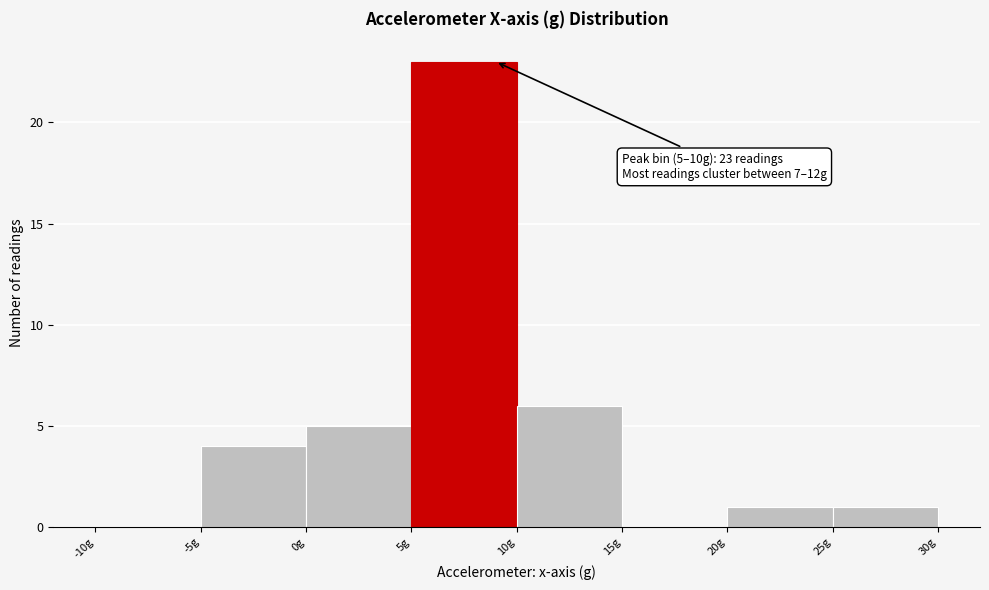

Which range on the x-axis has the tallest bar?

5 to 10